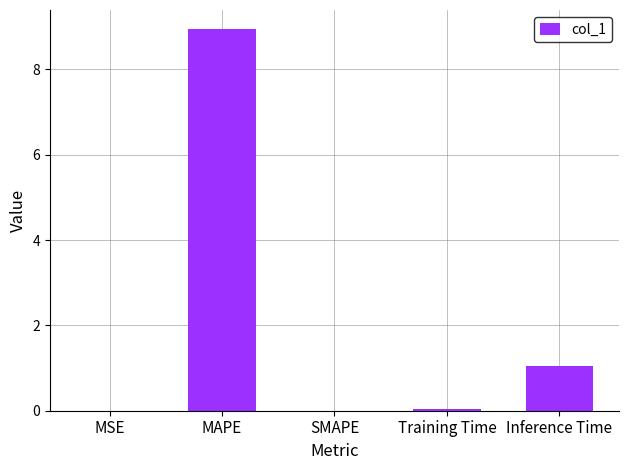

Is it true that the value at SMAPE is 5.2?

False